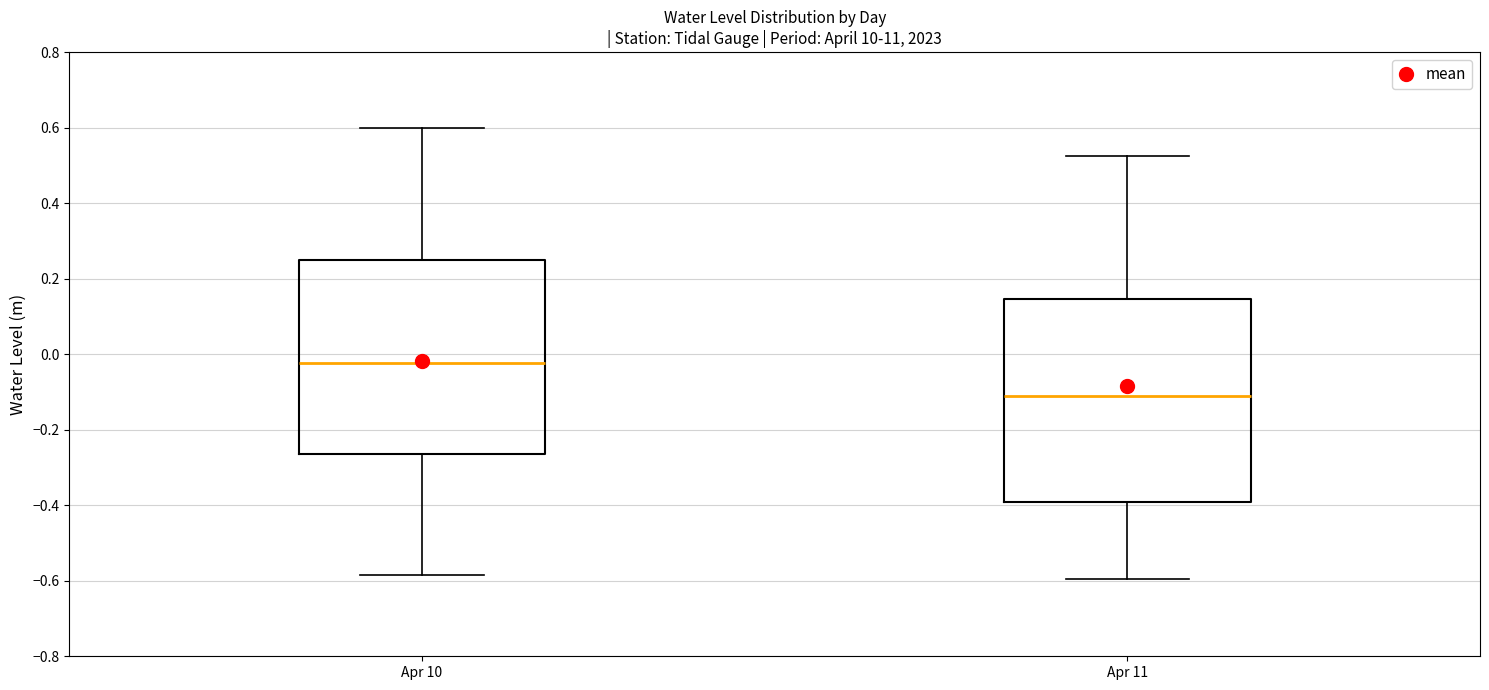

Which box's median line is the lowest?

Apr 11